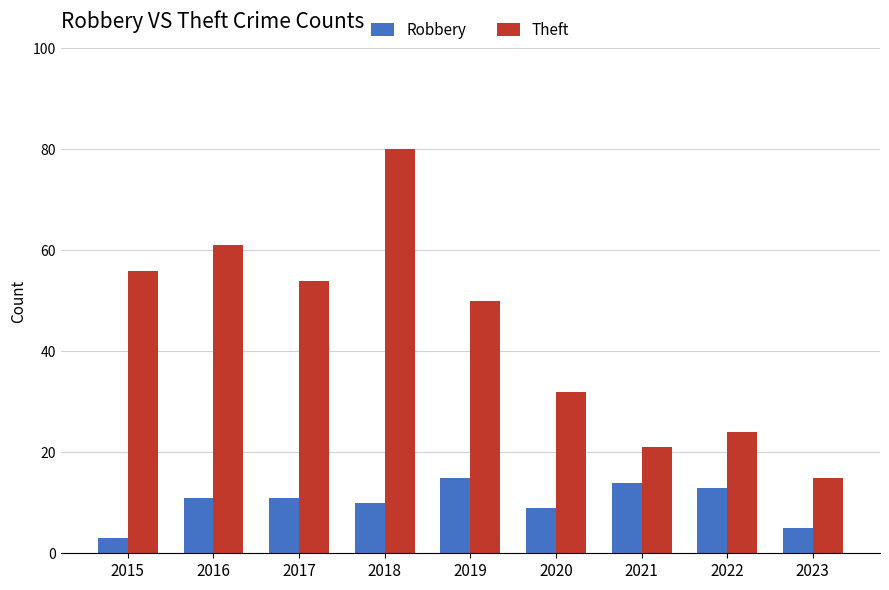

What is the maximum value for Robbery?

15